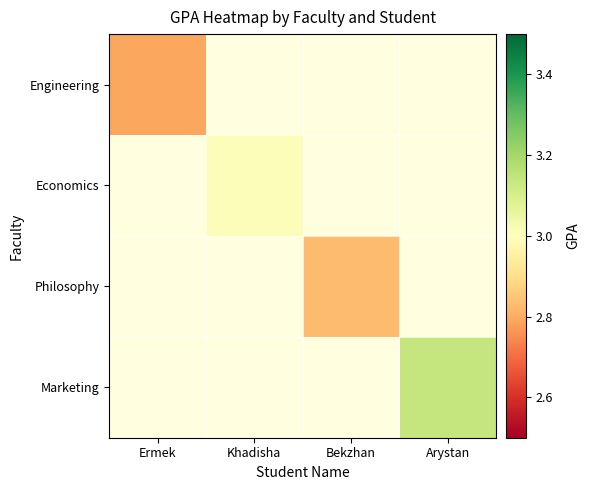

List the series in order of their peak value, lowest first.

Engineering, Philosophy, Economics, Marketing